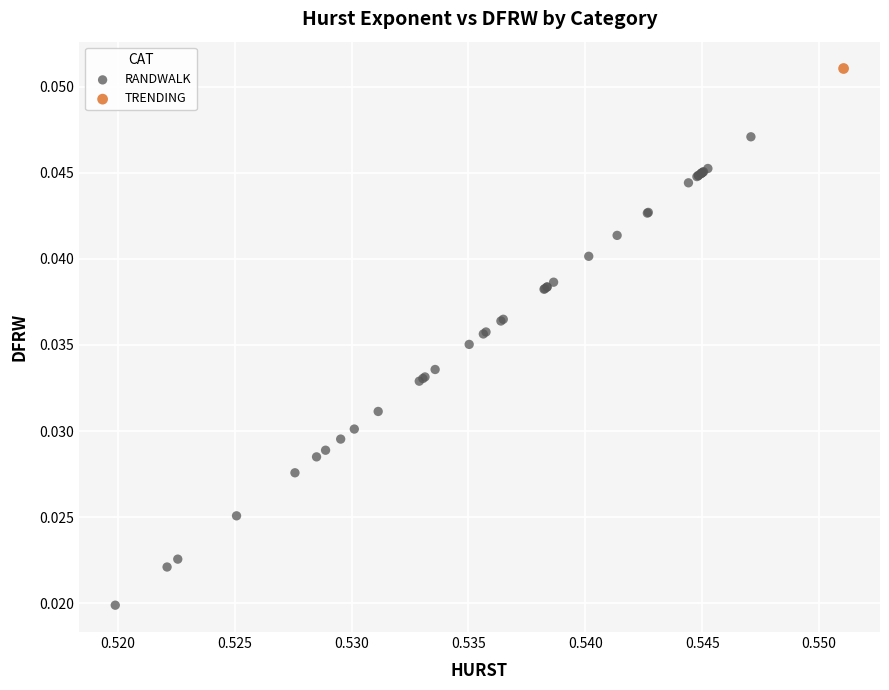

What are all the series names shown in the legend?

RANDWALK, TRENDING